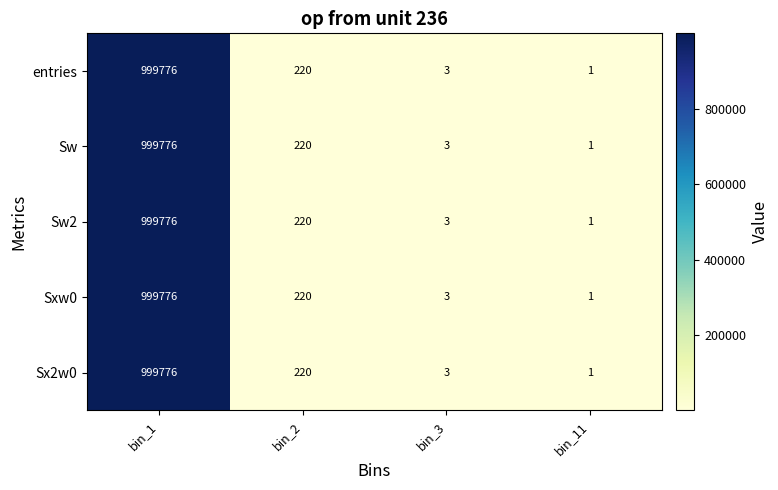

What is the difference between the Sxw0 values at bin_3 and bin_2?

217